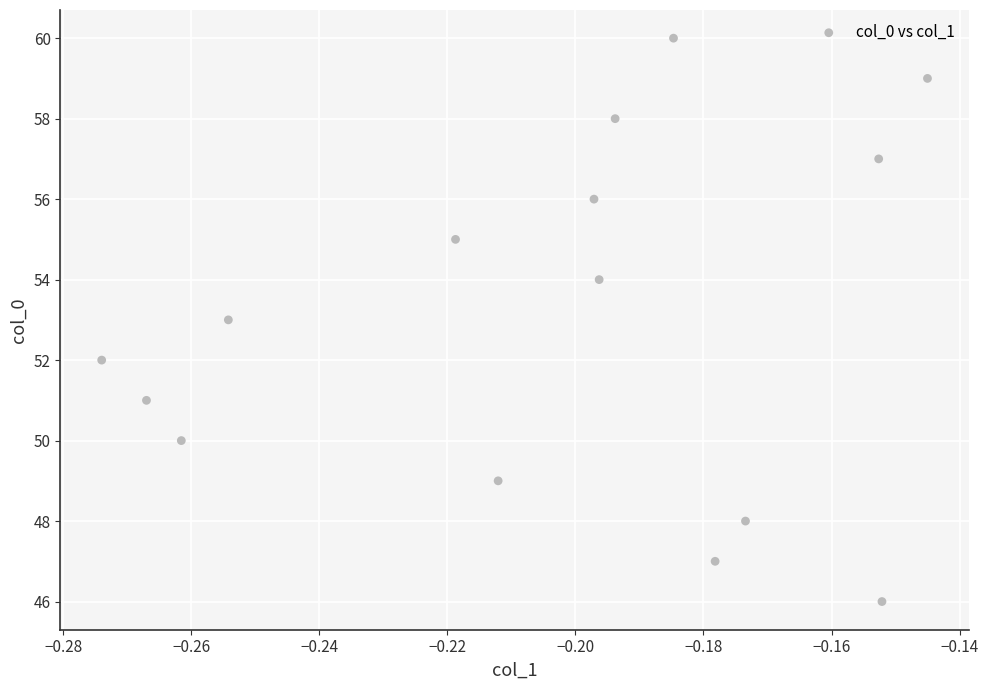

What is the range of Y values (max minus min)?

14